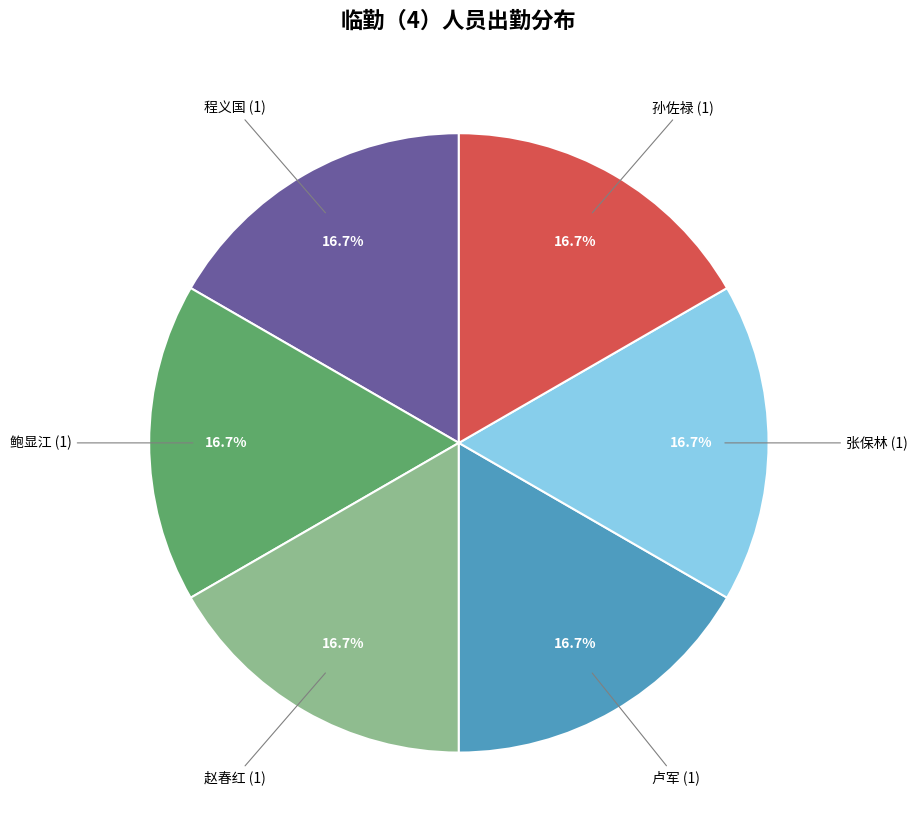

Combined, what portion of the pie is 张保林 and 卢军?

33.3%